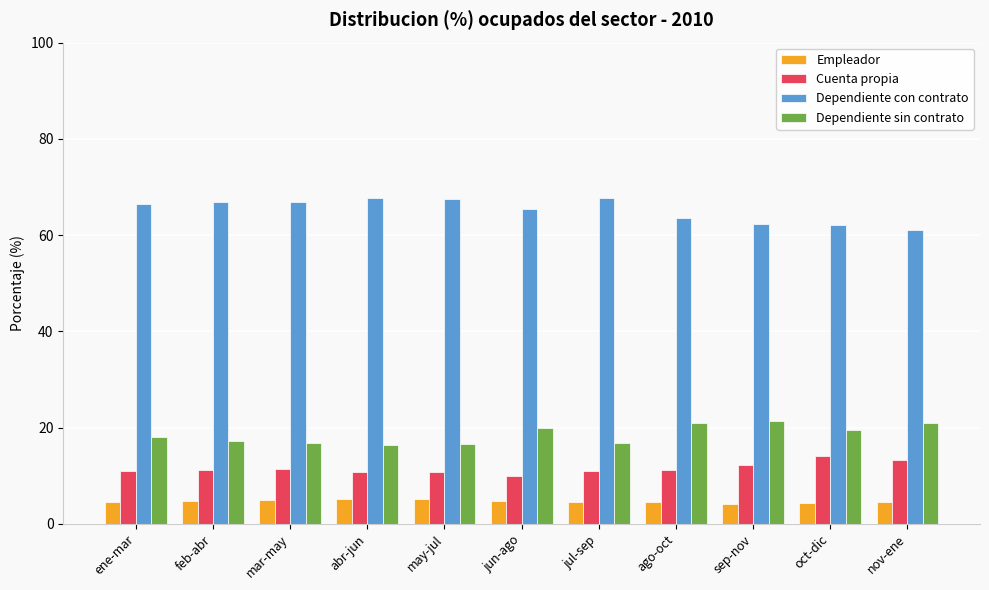

What is the sum of all Empleador values?

51.4